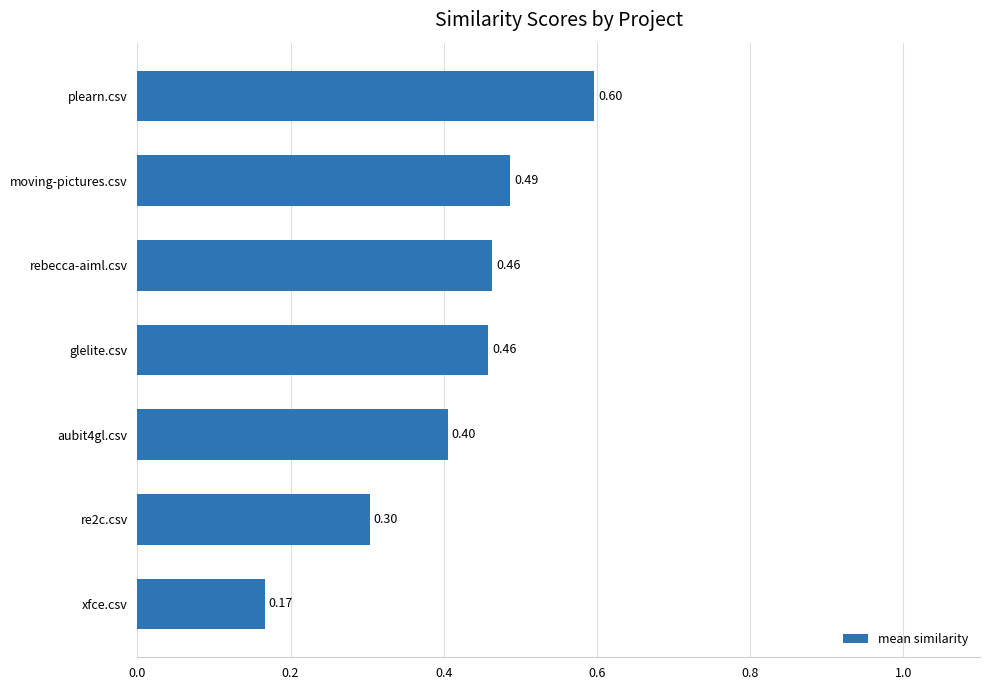

At which category does the chart reach its peak across all series?

plearn.csv